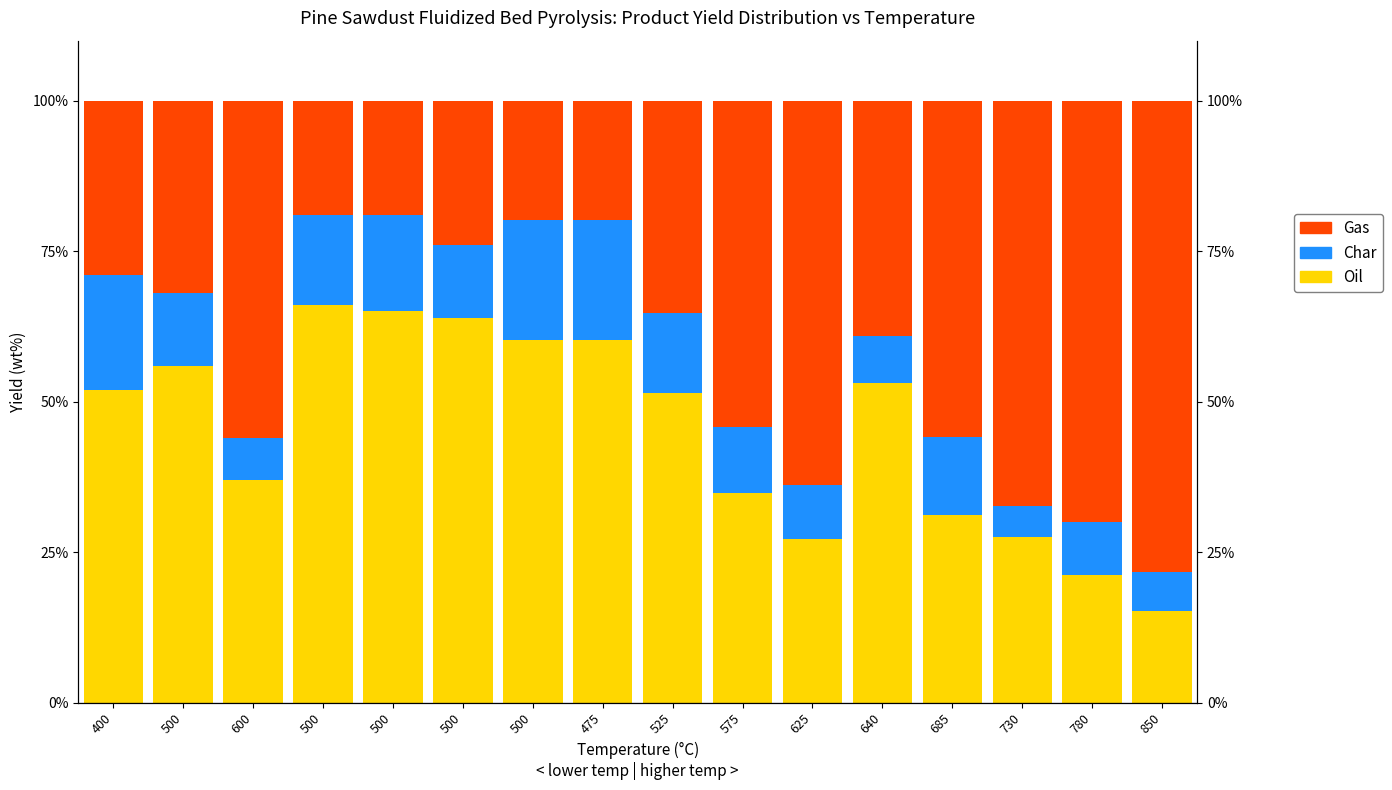

What is the total value across all series at 685?

100.0